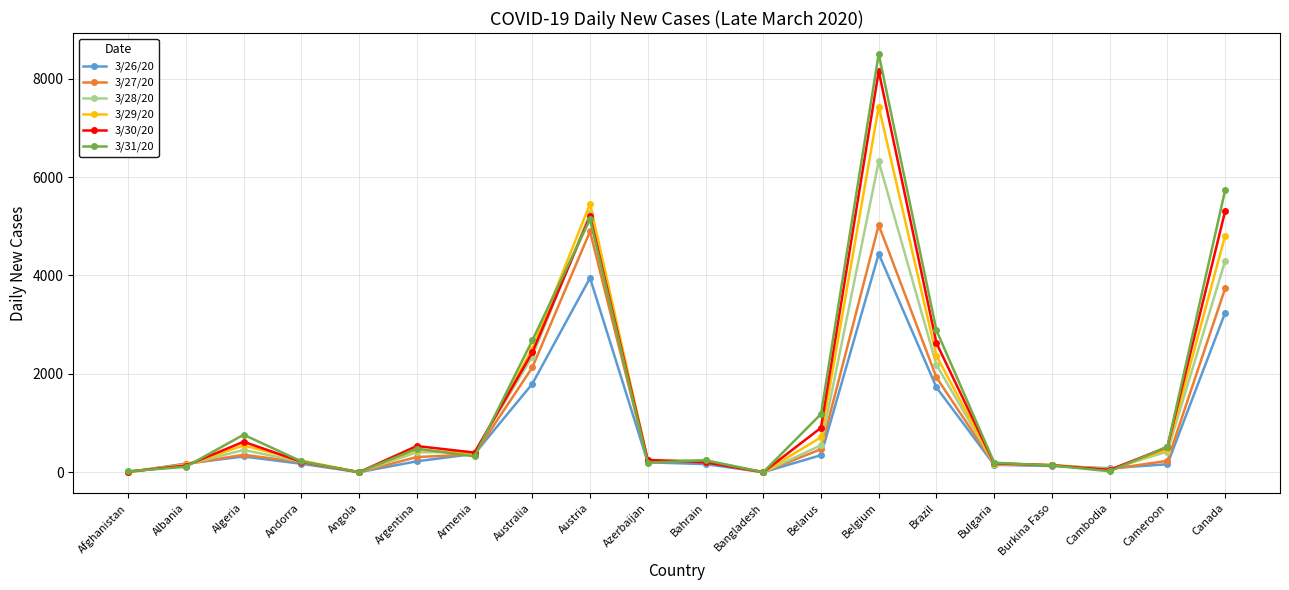

What is the spread (max minus min) of values at Cameroon?

357